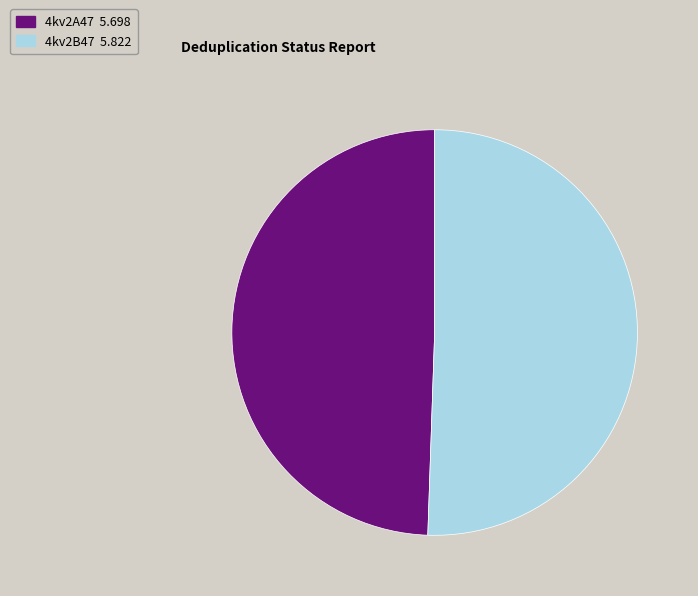

How many slices are in this pie chart?

2